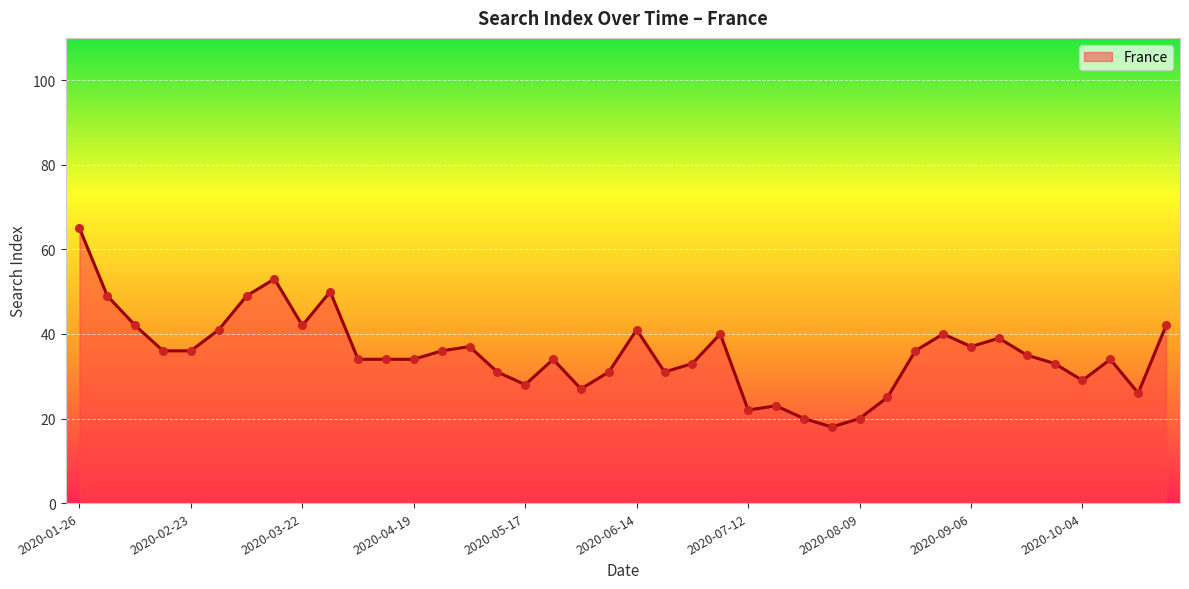

What is the minimum value shown in the chart?

18